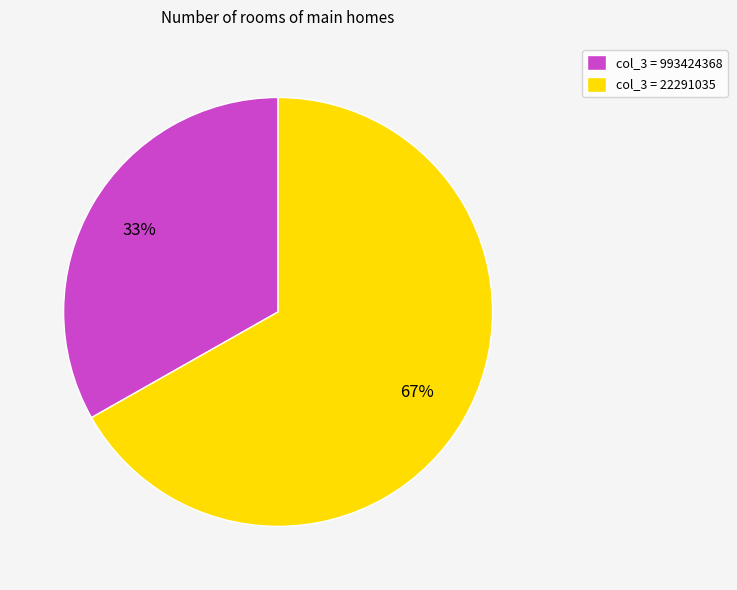

To the nearest percent, what portion does col_3 = 22291035 represent?

67%